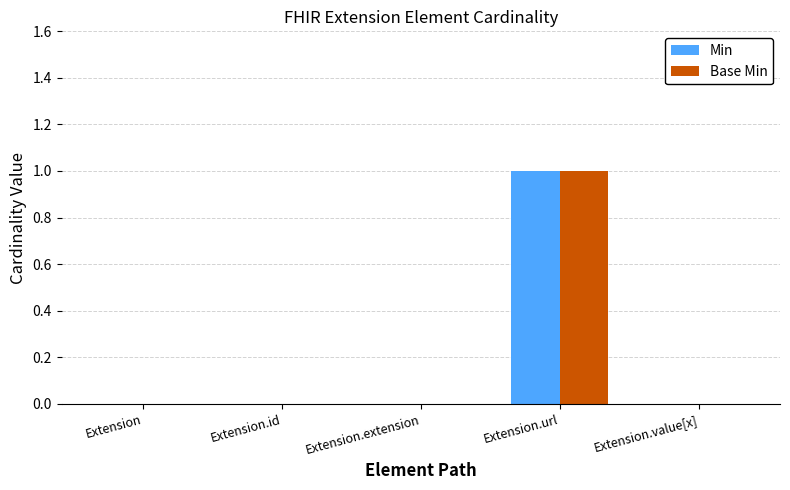

At which category is the sum across all series the highest?

Extension.url